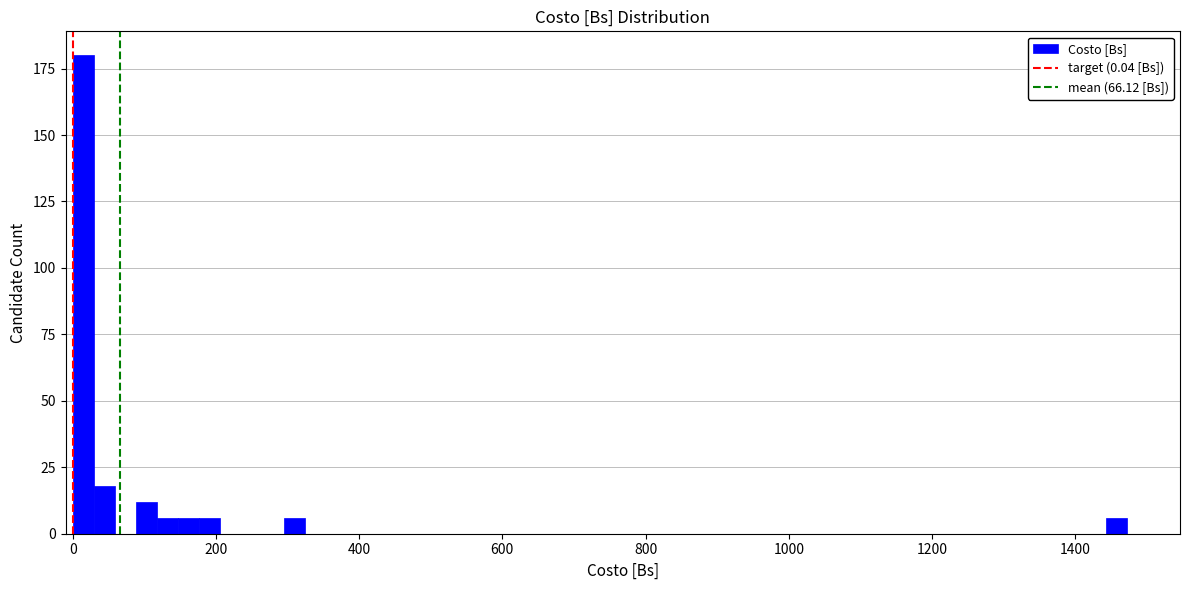

Around what value on the x-axis is the tallest bar? Give the approximate position of its centre, as read against the axis.

20